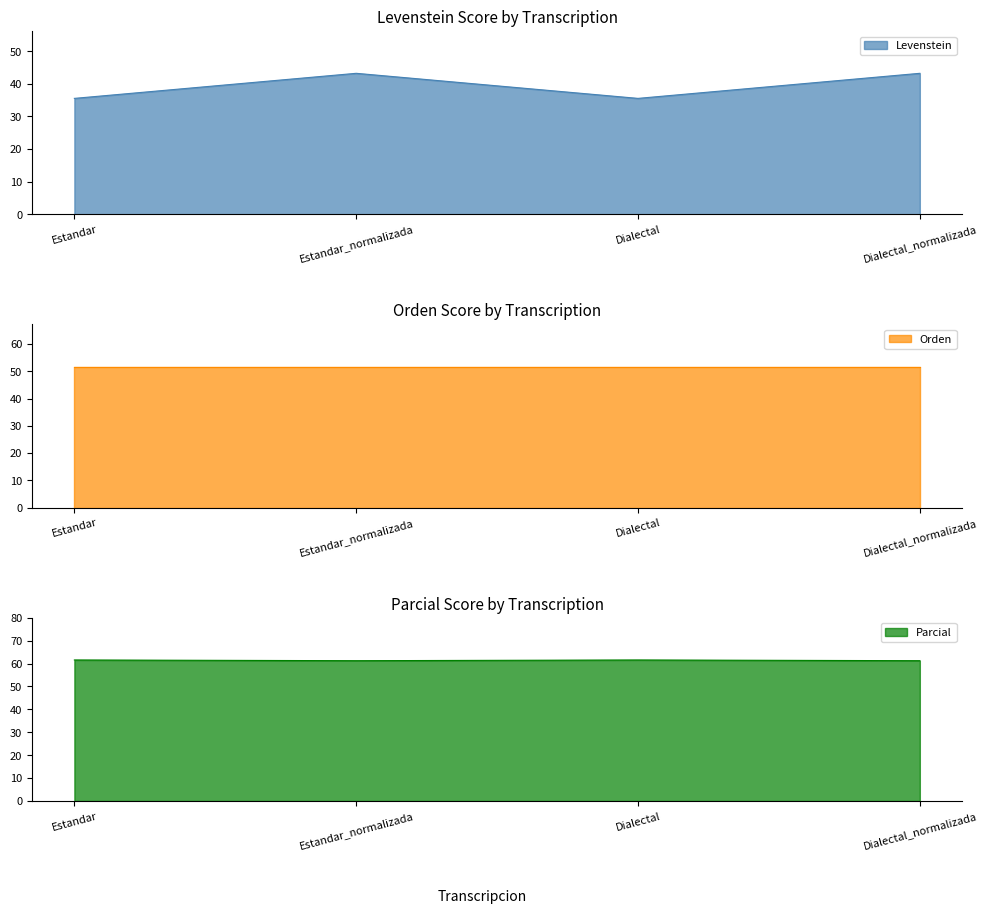

Which series has the largest range (max minus min)?

Levenstein